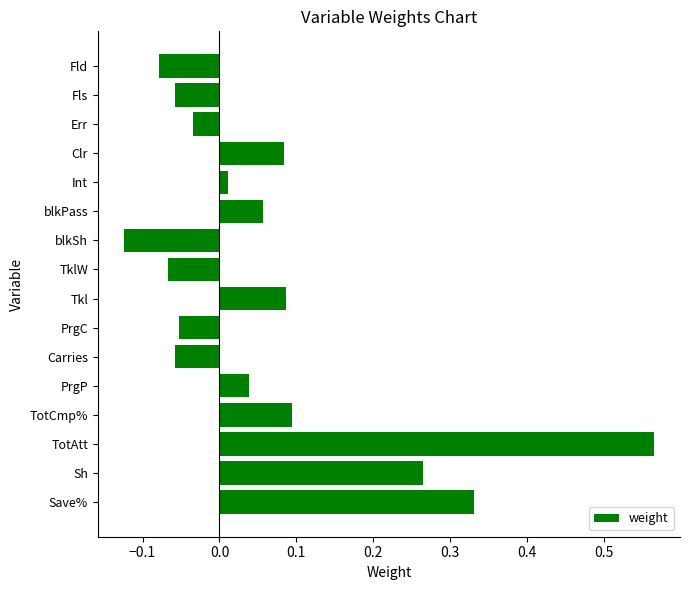

What is the difference between the second highest and second lowest values?

0.4